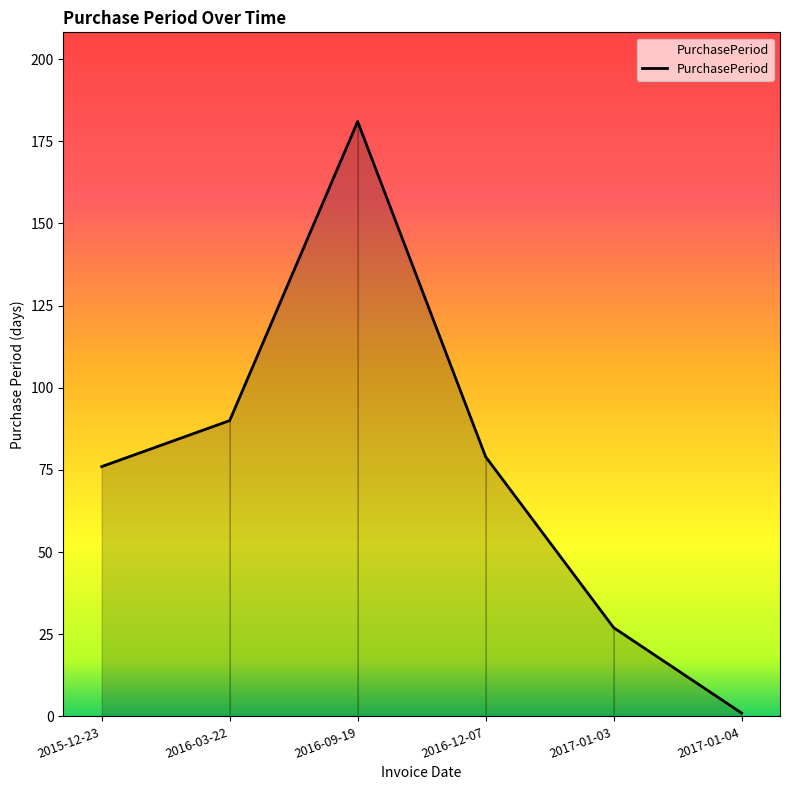

Is it true that the value at 2016-03-22 is 150?

False